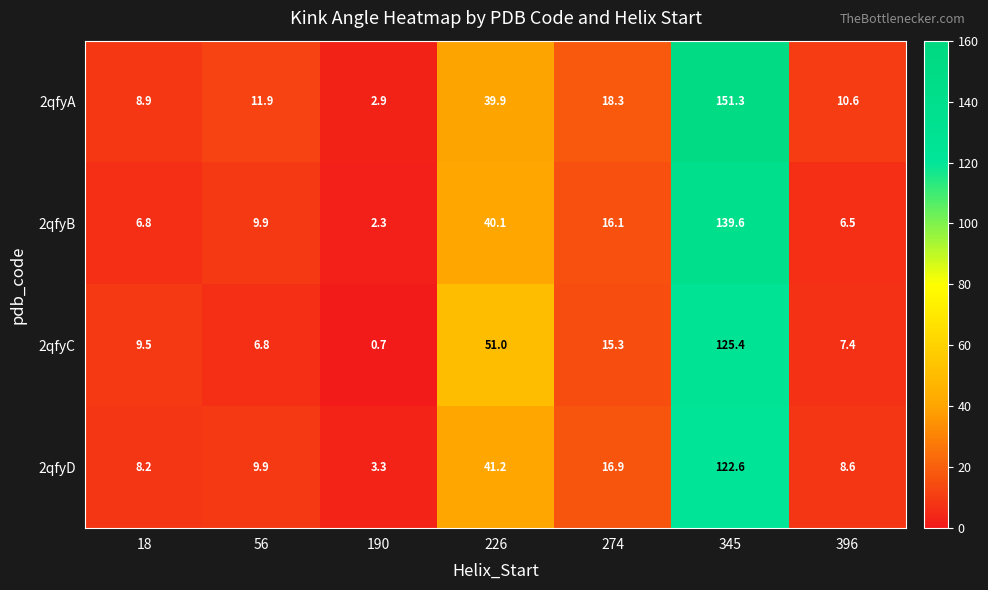

Reading right to left, what are all the values shown in this chart?

2qfyA: 10.6	151.3	18.3	39.9	2.9	11.9	8.9
2qfyB: 6.5	139.6	16.1	40.1	2.3	9.9	6.8
2qfyC: 7.4	125.4	15.3	51.0	0.7	6.8	9.5
2qfyD: 8.6	122.6	16.9	41.2	3.3	9.9	8.2